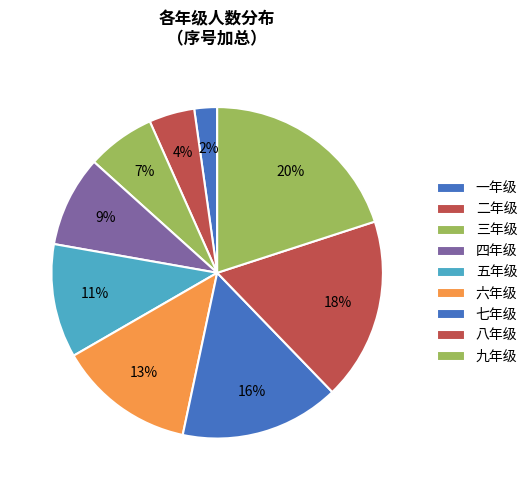

Which has a higher value, 六年级 or 二年级?

六年级